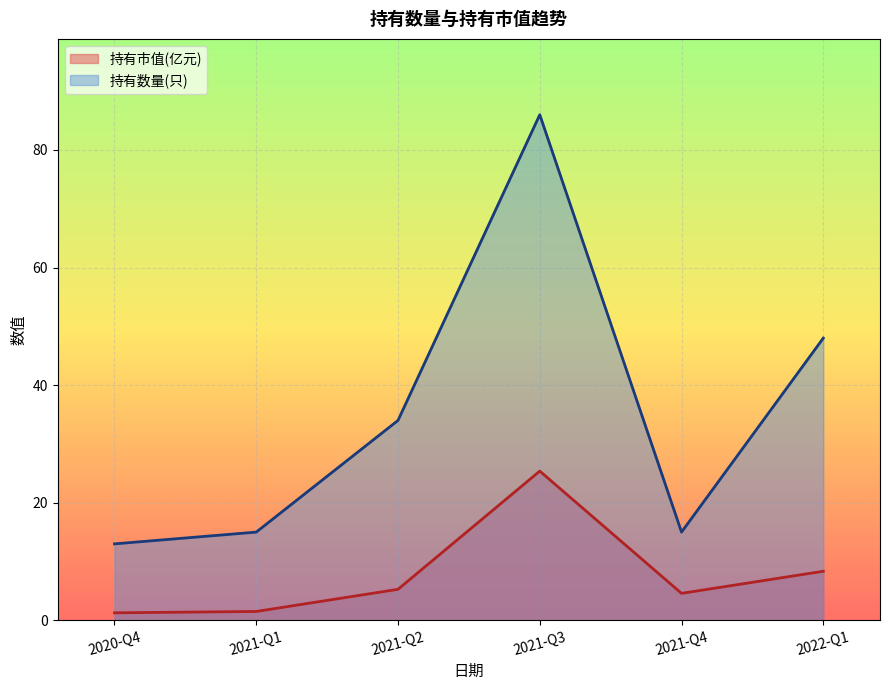

Reading left to right, extract all data points from this chart.

持有市值(亿元): 2020-Q4=1.3	2021-Q1=1.5	2021-Q2=5.3	2021-Q3=25.4	2021-Q4=4.6	2022-Q1=8.3
持有数量(只): 2020-Q4=13.0	2021-Q1=15.0	2021-Q2=34.0	2021-Q3=86.0	2021-Q4=15.0	2022-Q1=48.0